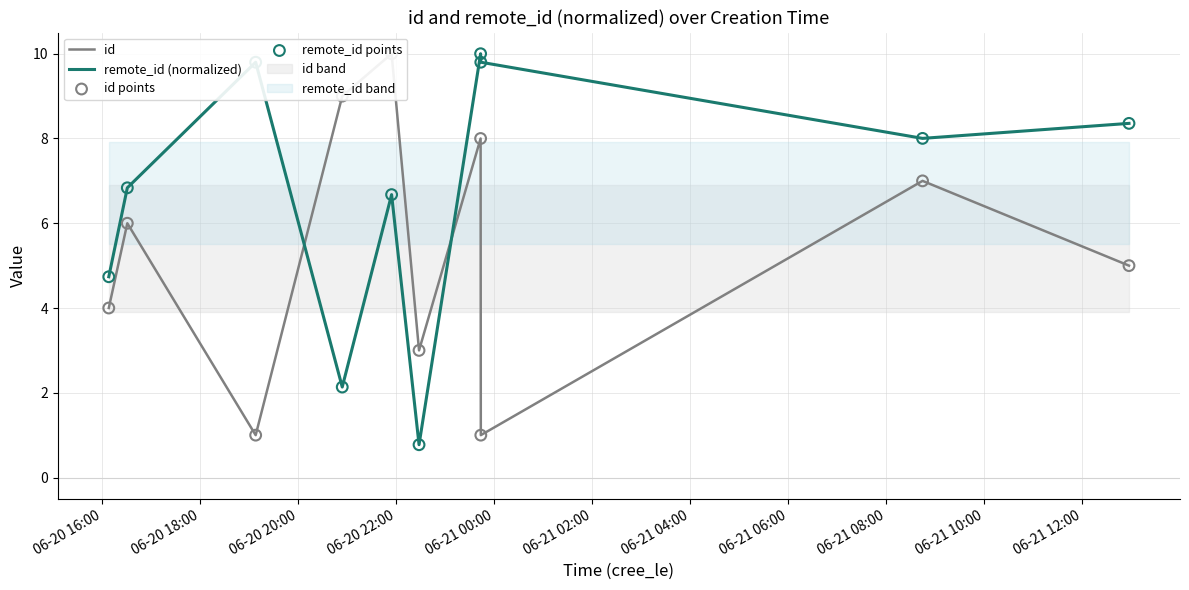

What is the minimum value for remote_id (normalized)?

0.8